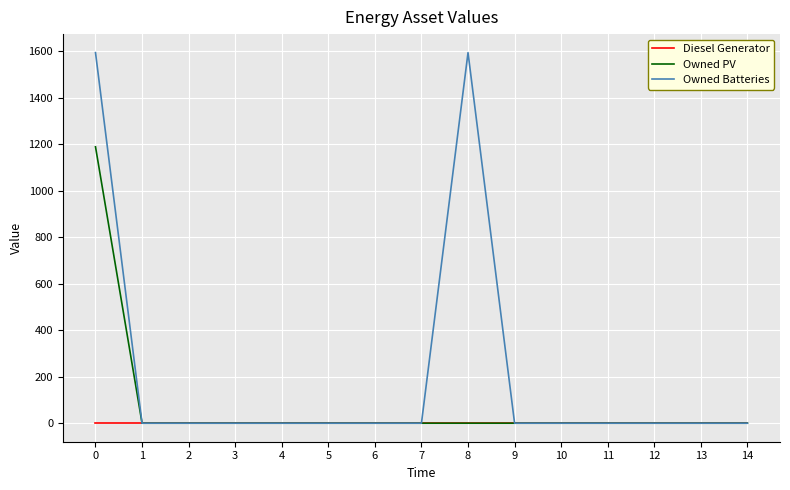

Which series has the largest range (max minus min)?

Owned Batteries